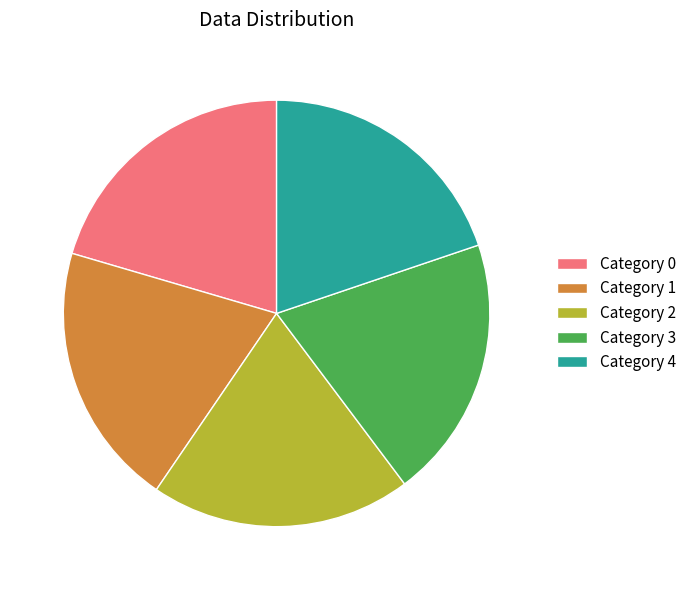

Is it true that Category 3 is 9% of the pie?

False